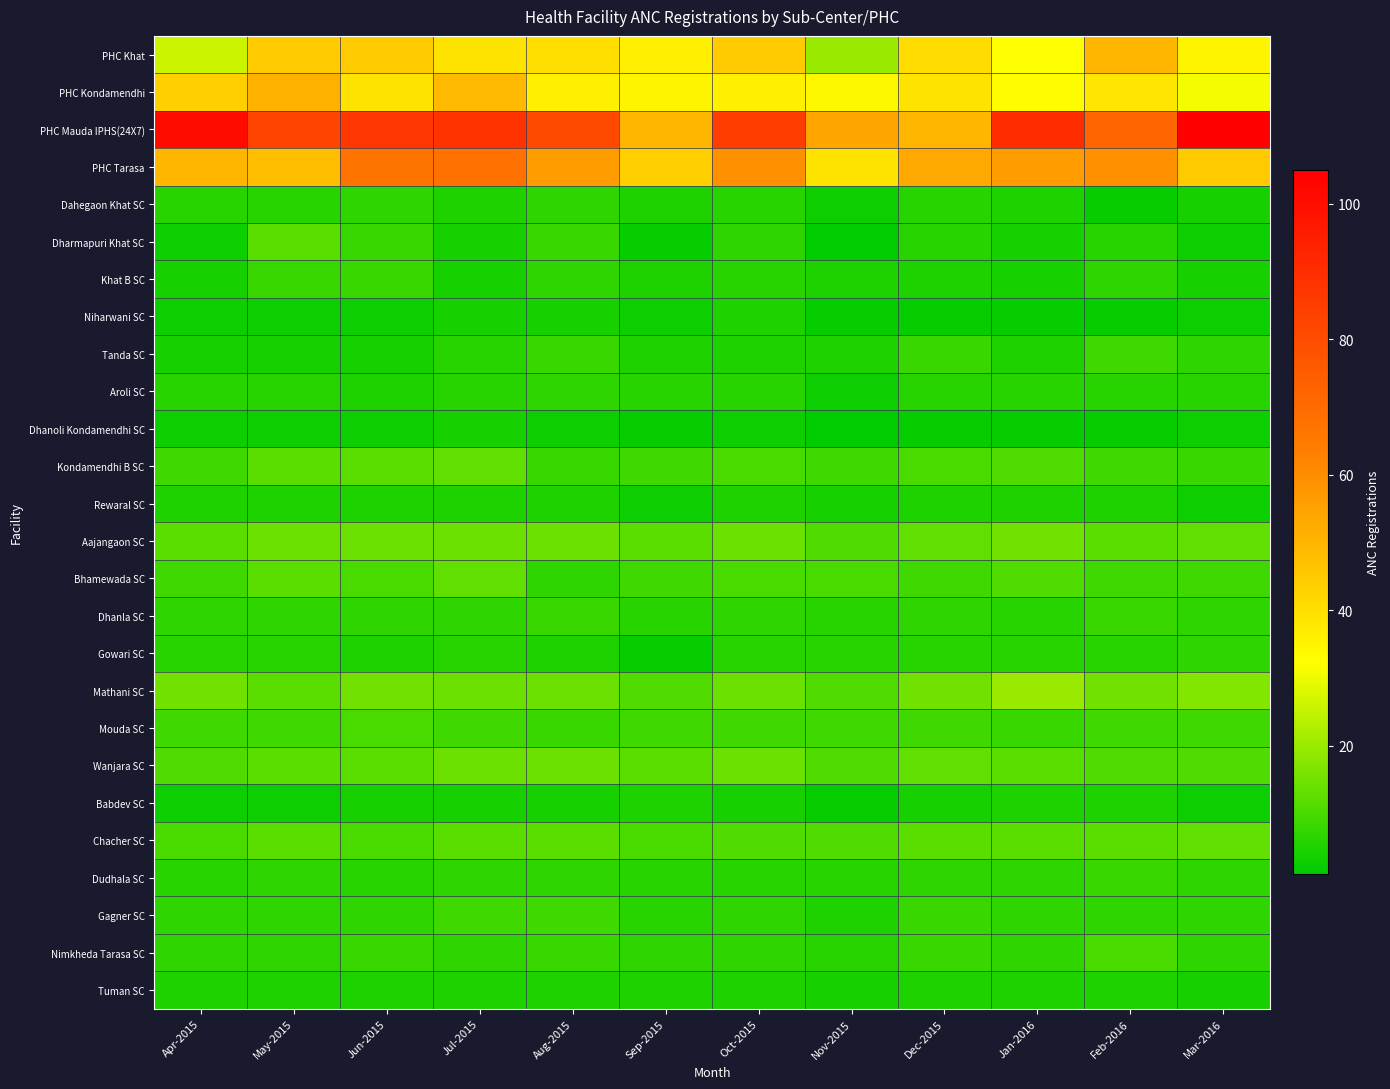

Which series has the widest spread of values?

PHC Mauda IPHS(24X7)